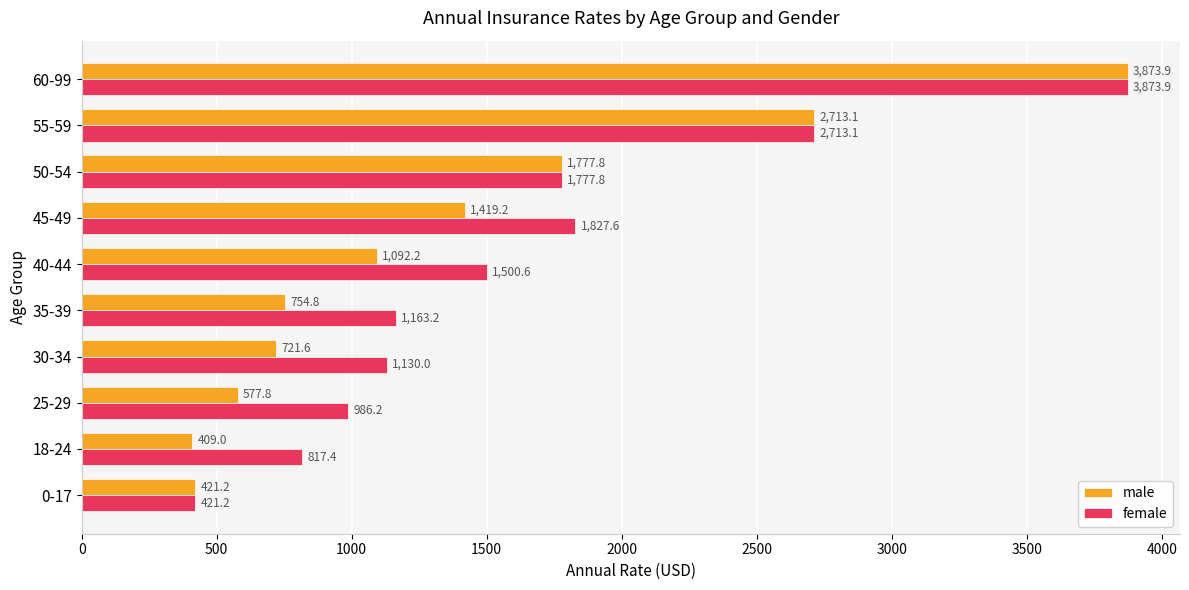

True or false: female has a value of 1827.6 at 45-49.

True